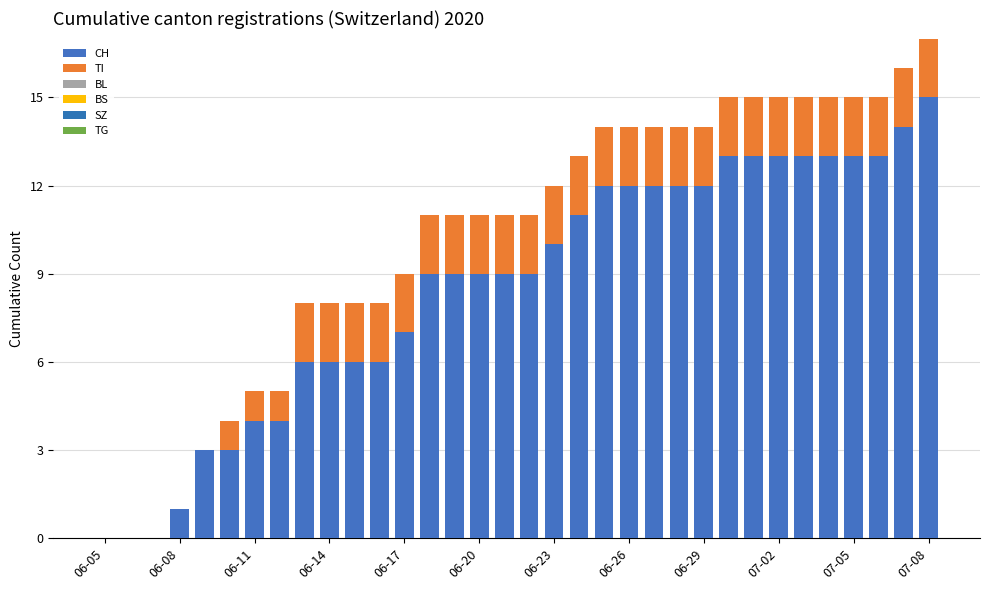

Count the number of data series in this chart.

2